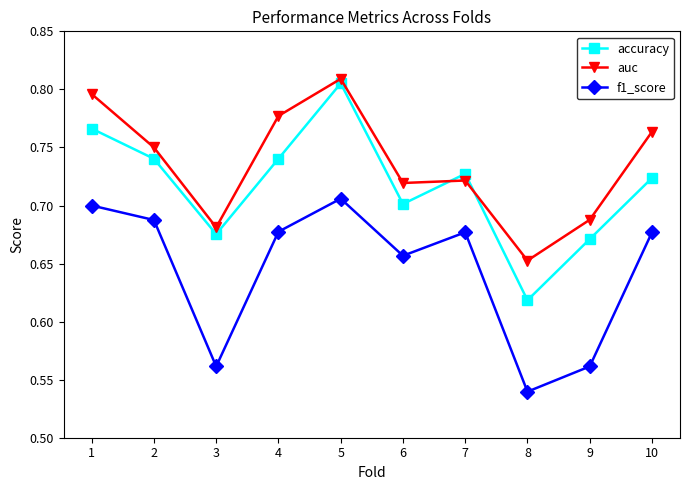

True or false: f1_score and accuracy intersect in this chart.

False